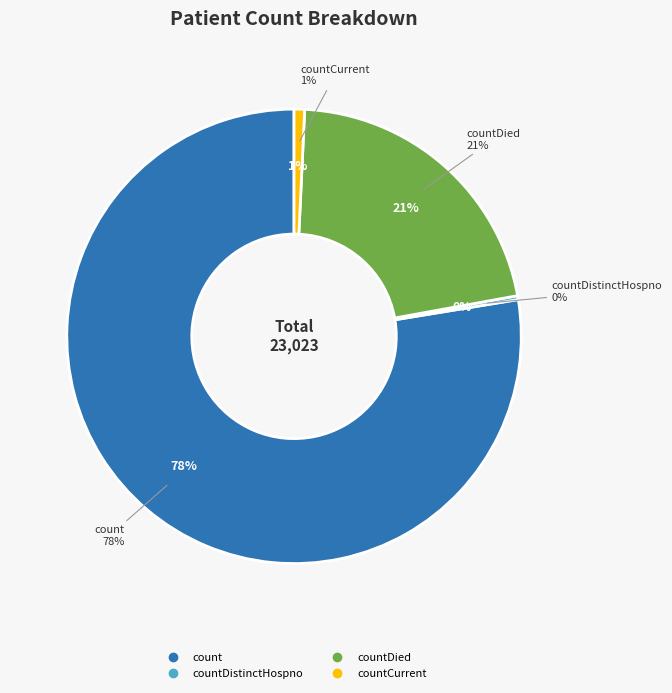

Count the number of slices in the pie.

5